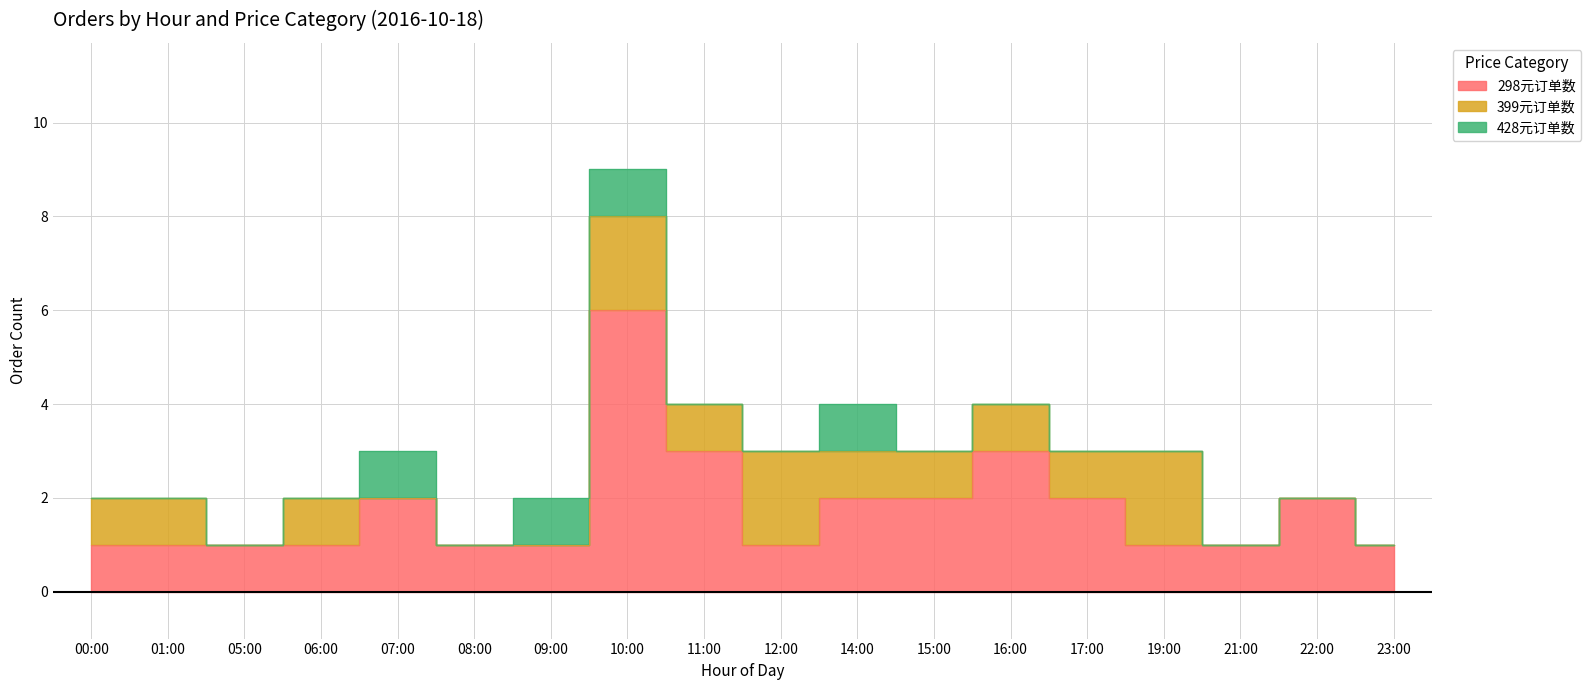

How many lines are shown in the chart?

3